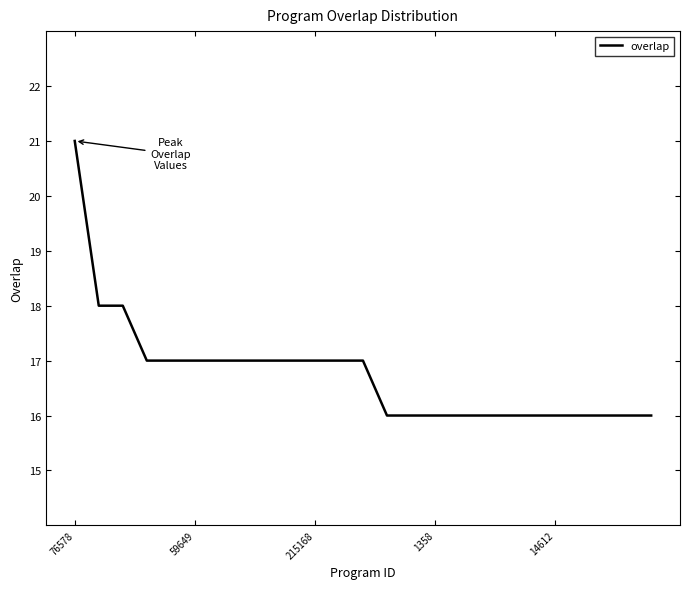

What is the smallest value displayed?

16